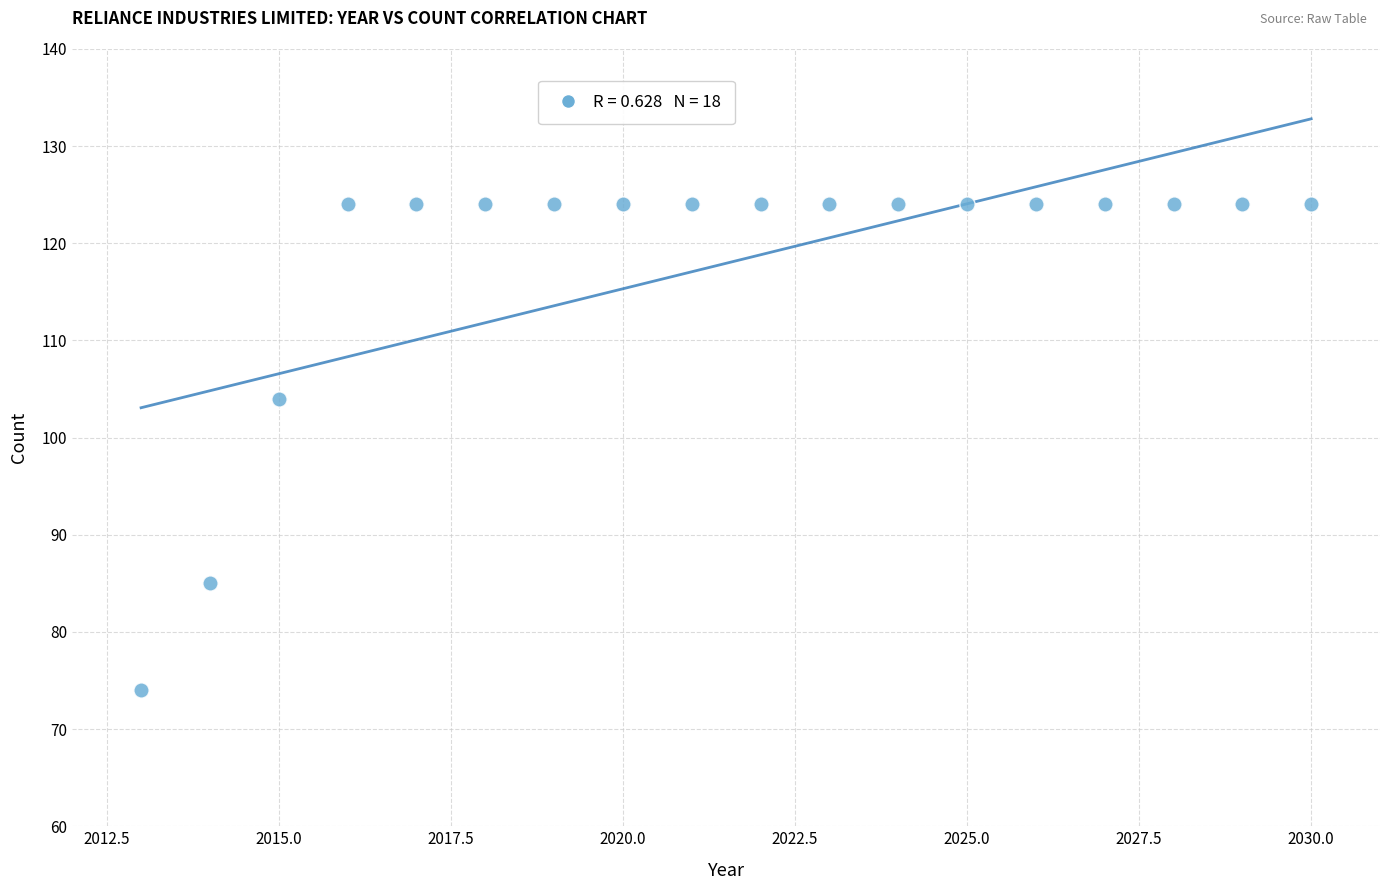

What Y value in the scatter plot is closest to 99?

104